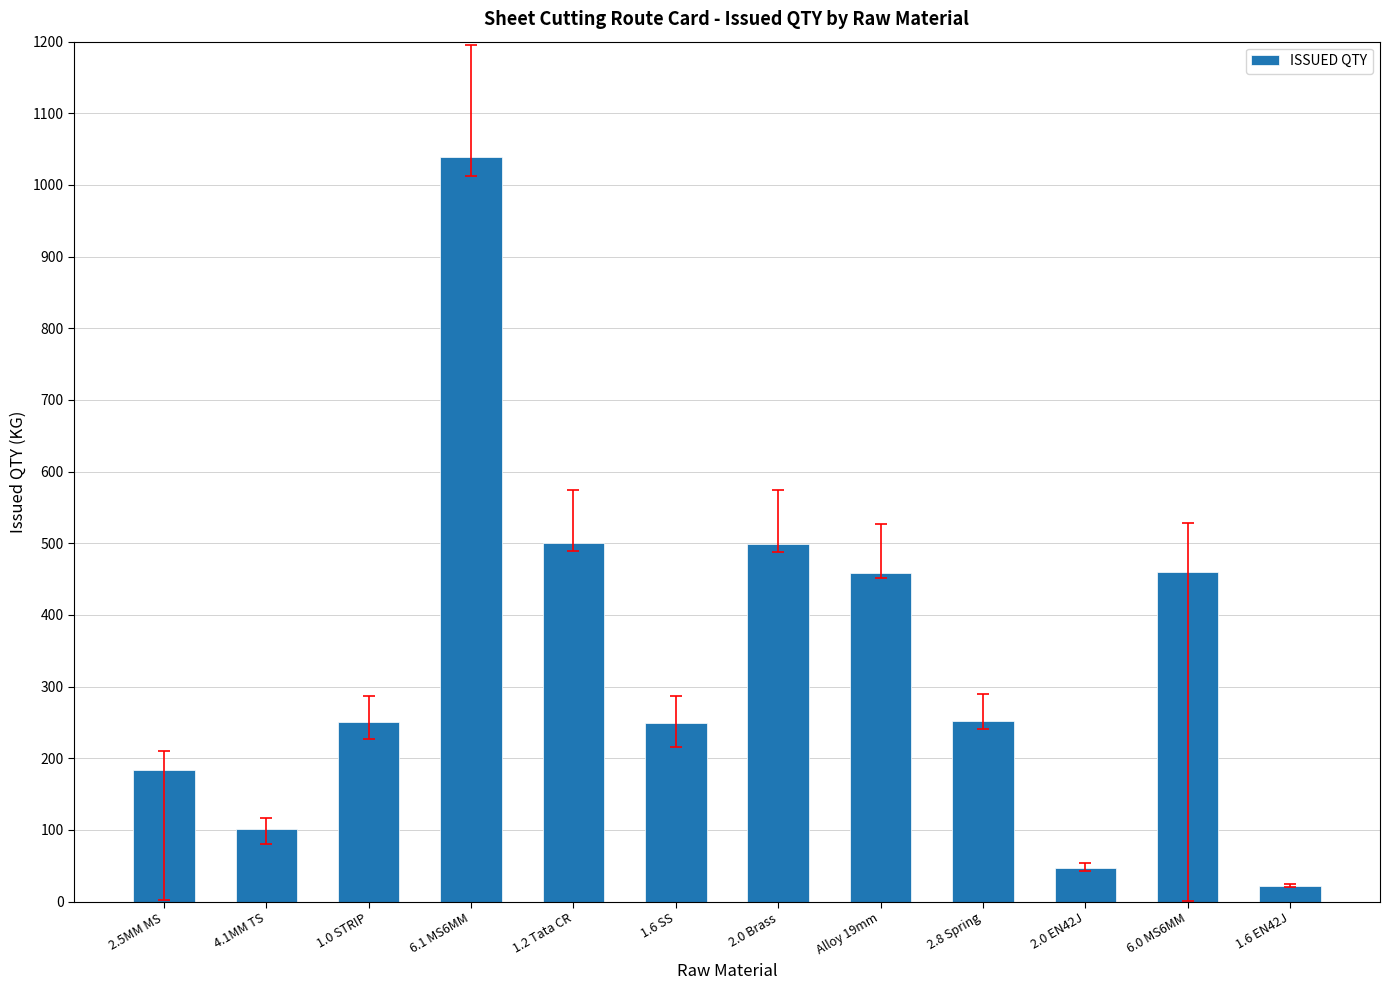

What is the difference between the values at 1.2 Tata CR and 2.8 Spring?

248.0